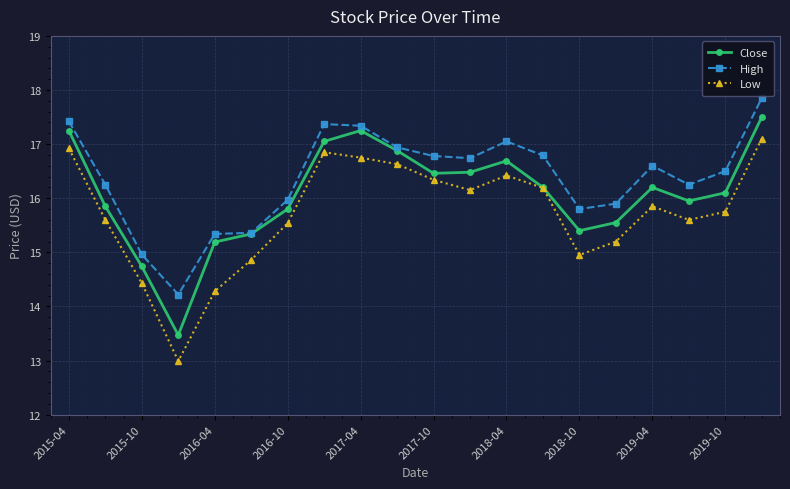

What is the difference between the maximum and second lowest values in the High series?

2.9